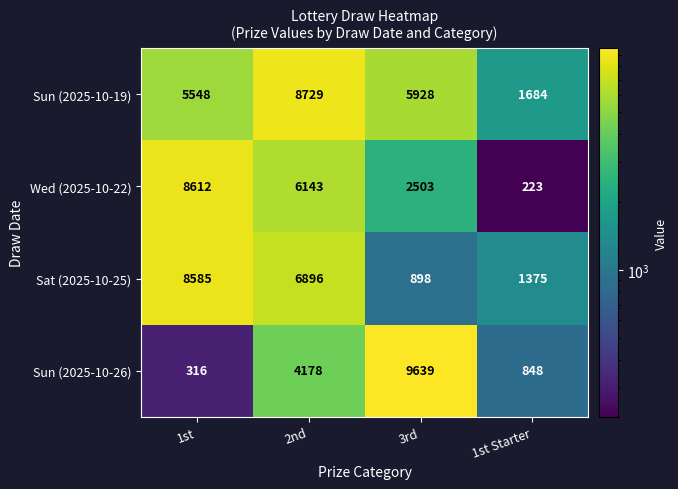

The value of Sat (2025-10-25) at 2nd is 9574. True or false?

False